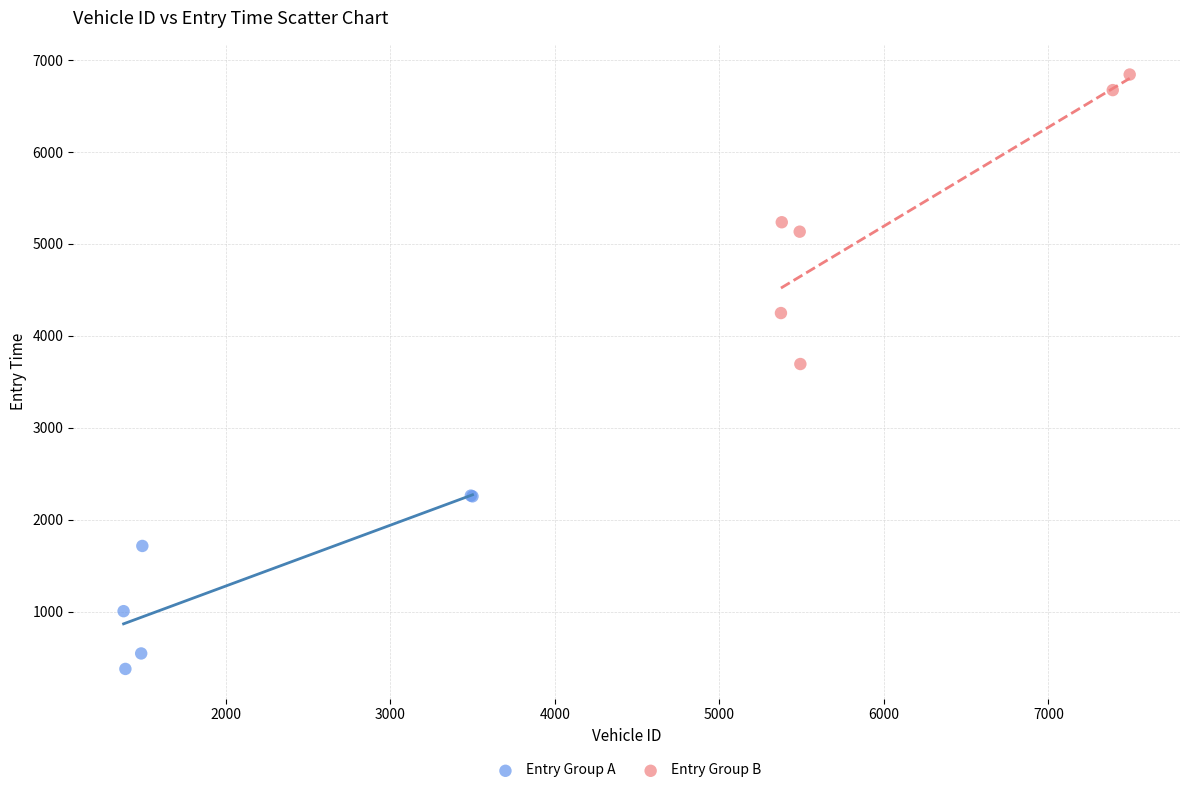

Which series reaches the maximum Y coordinate?

Entry Group B